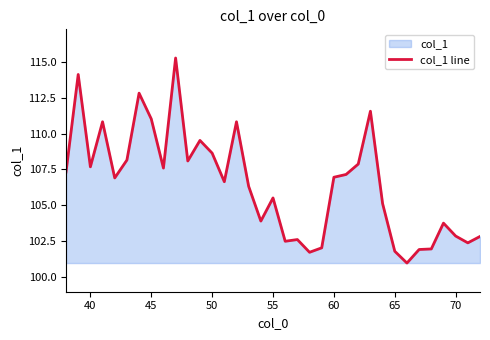

How many interior local valleys (lower than both neighbors) does the data have?

10